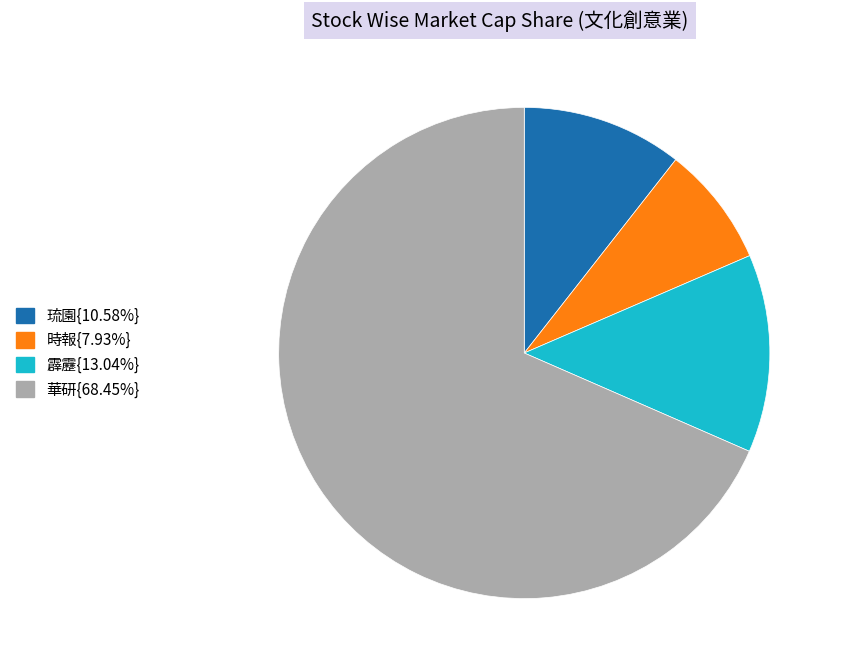

Is there a majority slice in this chart?

Yes